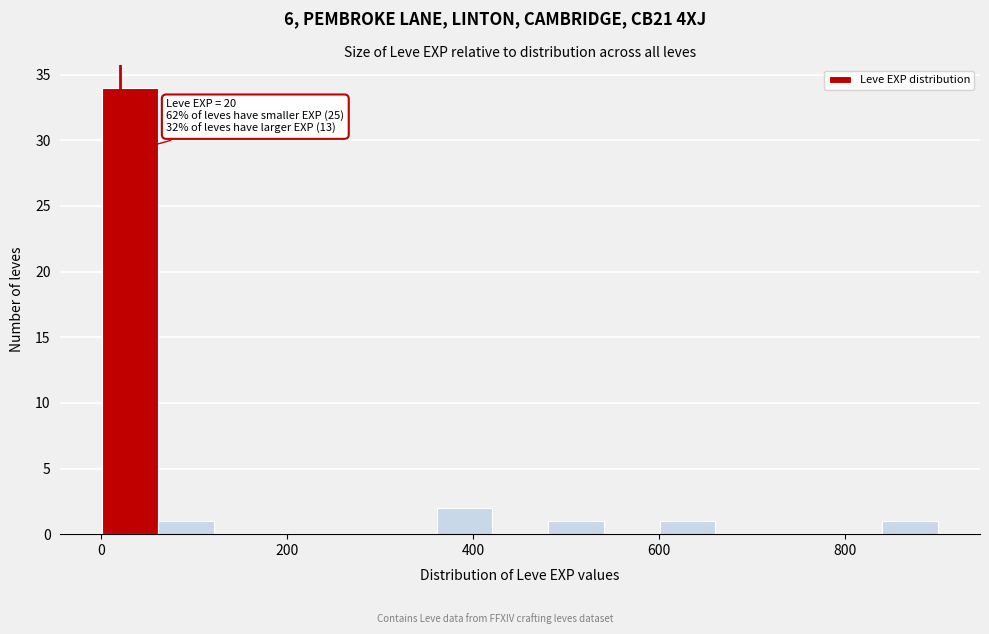

Around what value on the x-axis is the tallest bar? Give the approximate position of its centre, as read against the axis.

40